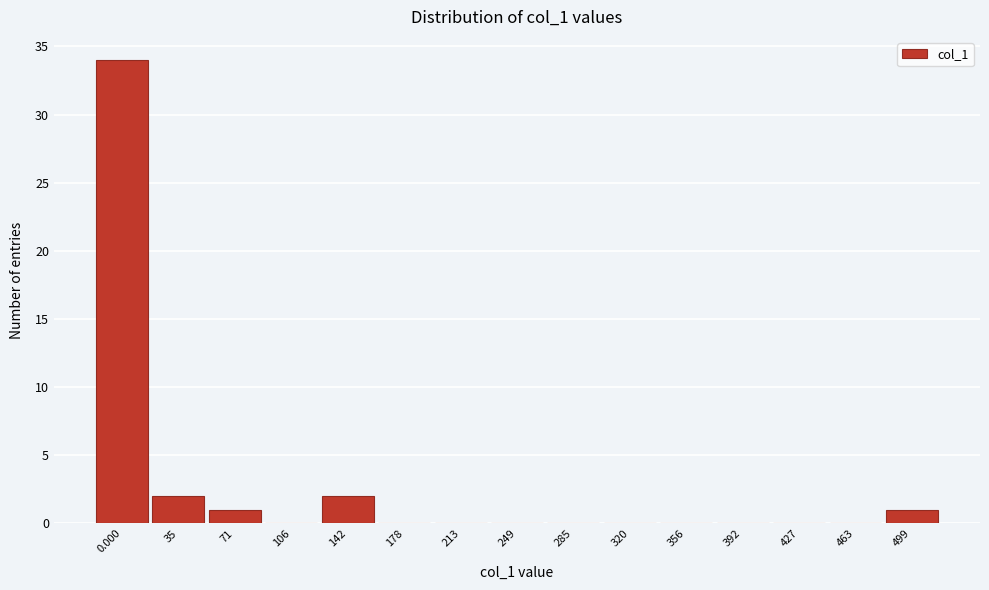

Reading left to right, extract all data points from this chart.

0.000=34	35=2	71=1	106=0	142=2	178=0	213=0	249=0	285=0	320=0	356=0	392=0	427=0	463=0	499=1